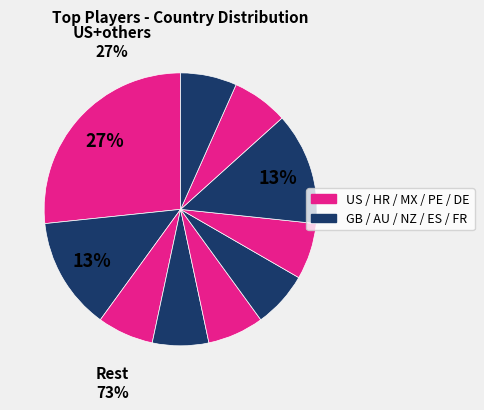

How many slices are in this pie chart?

10